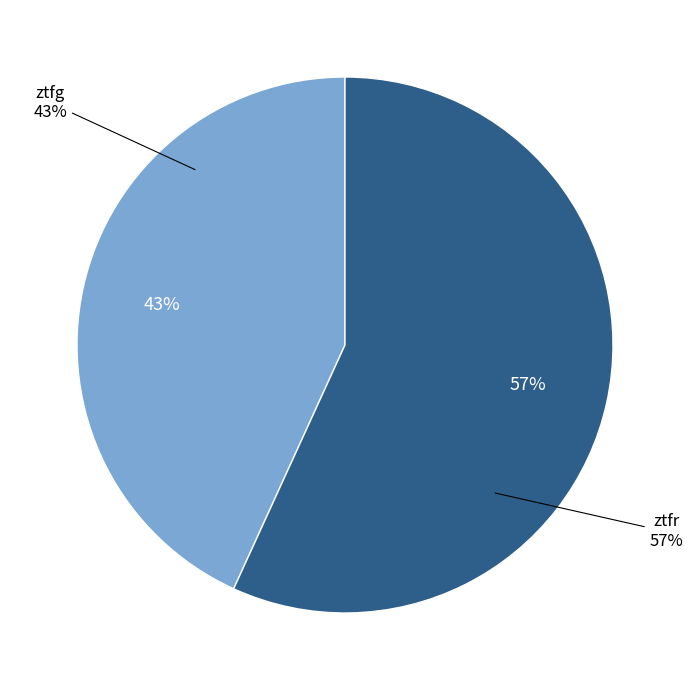

Approximately how many times larger is the value at ztfg compared to ztfr?

0.8